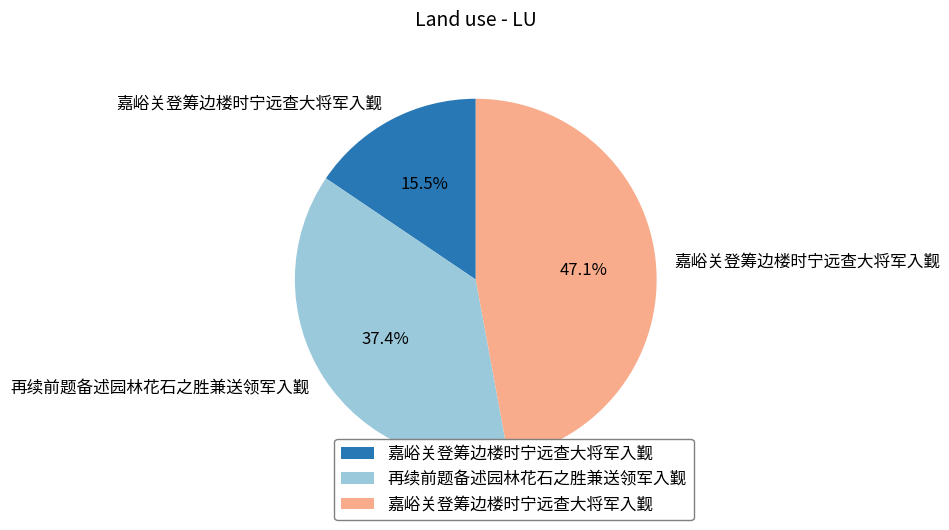

Is there a majority slice in this chart?

No